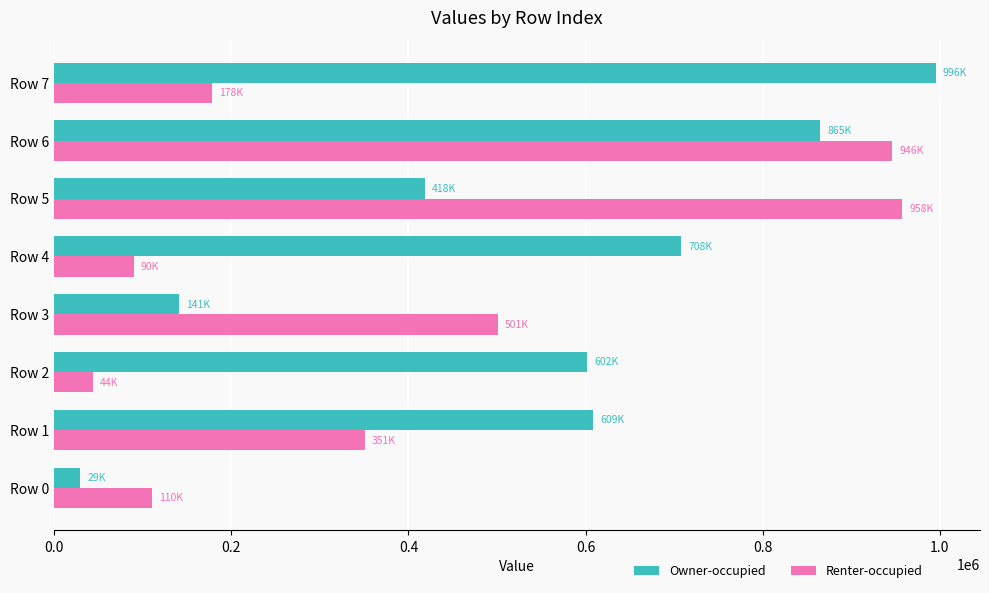

How many Owner-occupied values are between 418277 and 865220?

5